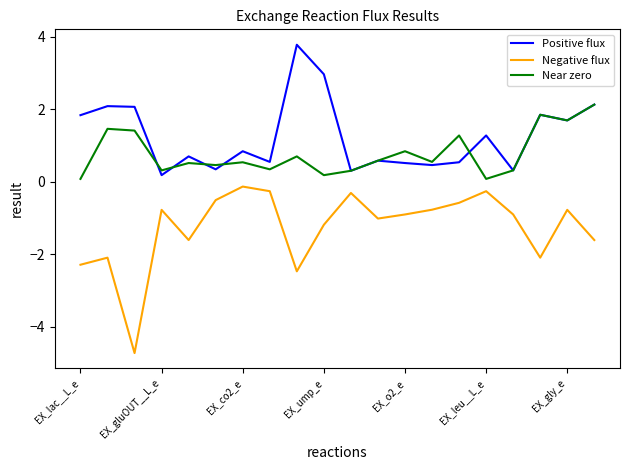

Which series has the largest total across all categories?

Positive flux